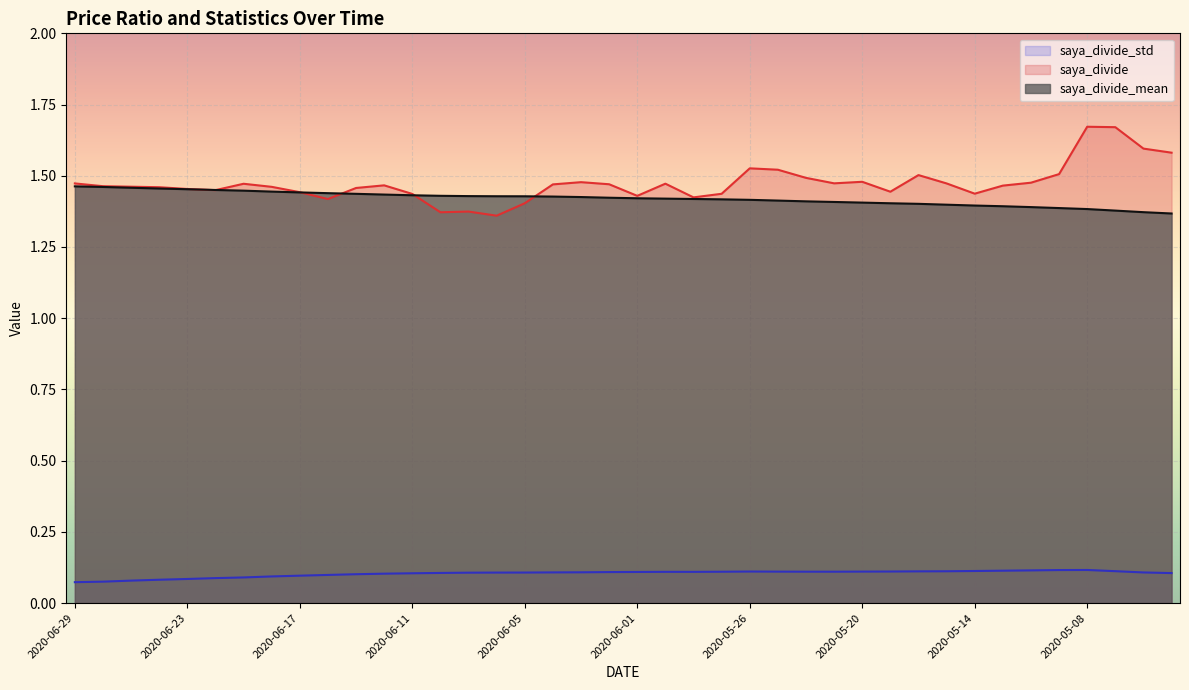

Which series has the largest range (max minus min)?

saya_divide